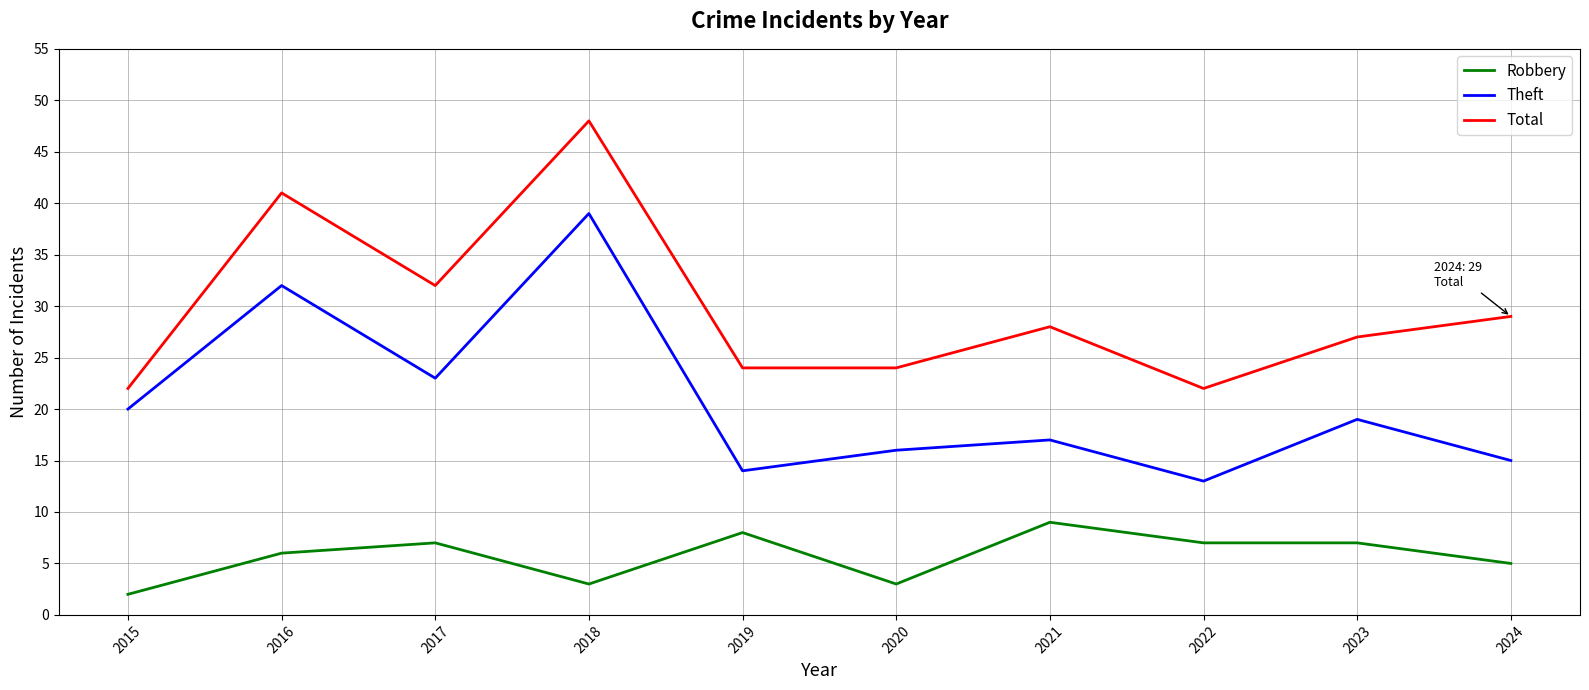

At which category is the sum across all series the highest?

2018